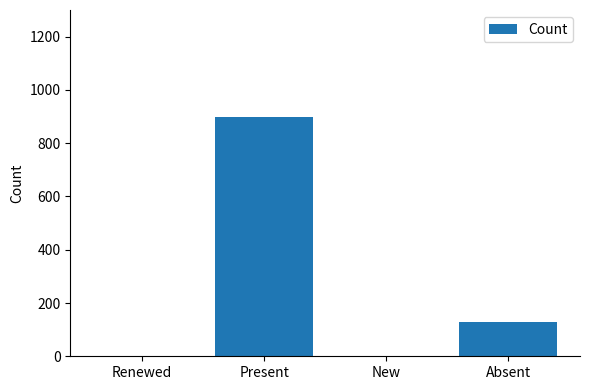

What is the sum of the values at Absent and Renewed?

127